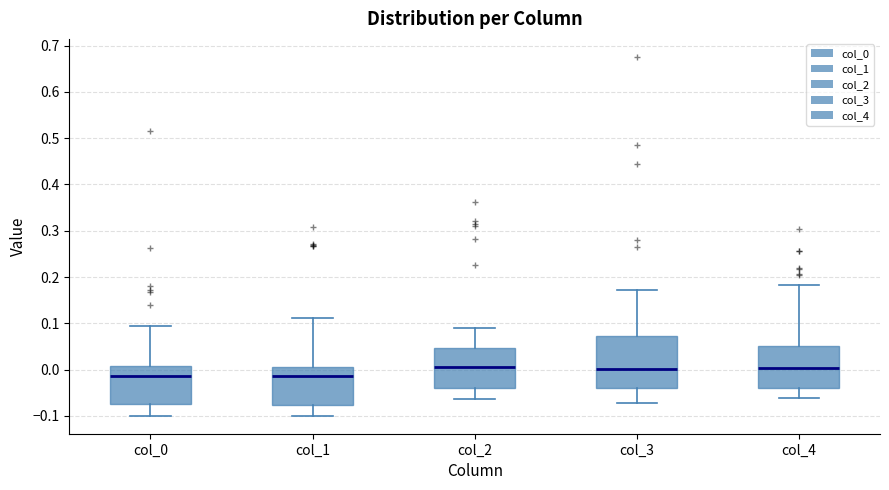

Reading left to right, read every box against the y-axis: the position of its median line, the range the box covers, and the ends of its whiskers. The values are not printed on the chart, so give them approximately, as read against the axis.

col_0: median -0.01, box -0.07 to 0.01, whiskers -0.10 to 0.09
col_1: median -0.01, box -0.08 to 0.01, whiskers -0.10 to 0.11
col_2: median 0.00, box -0.04 to 0.05, whiskers -0.06 to 0.09
col_3: median 0.00, box -0.04 to 0.07, whiskers -0.07 to 0.17
col_4: median 0.00, box -0.04 to 0.05, whiskers -0.06 to 0.18